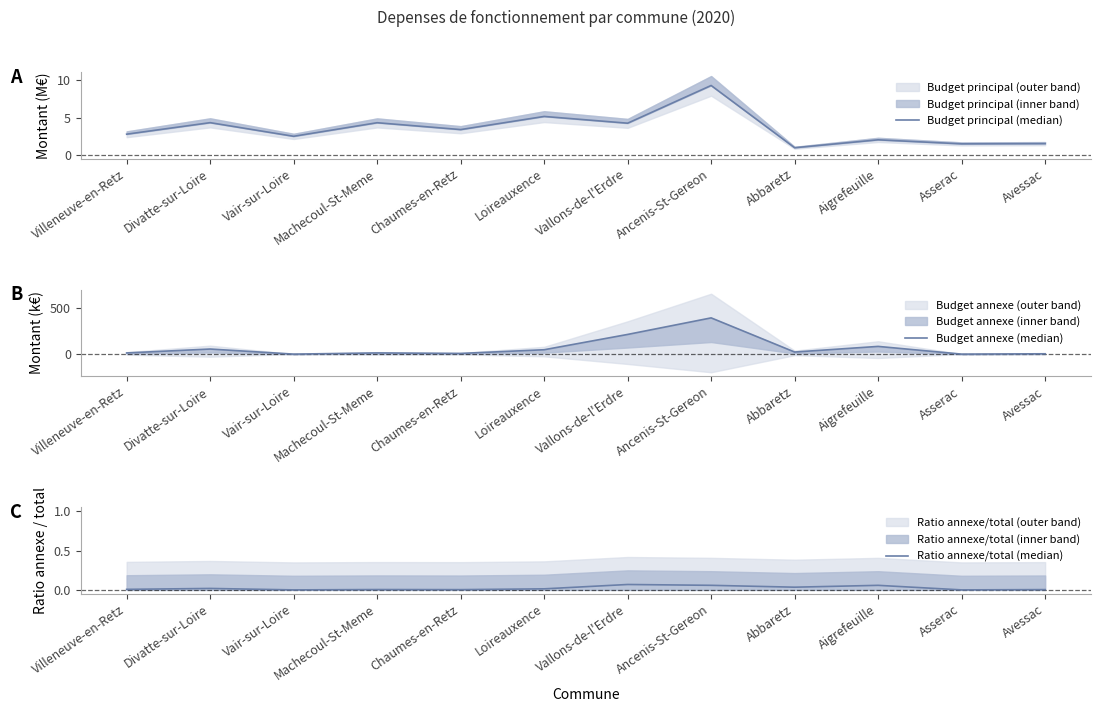

In Budget principal (median), how many points are lower than both neighbors (excluding endpoints)?

5